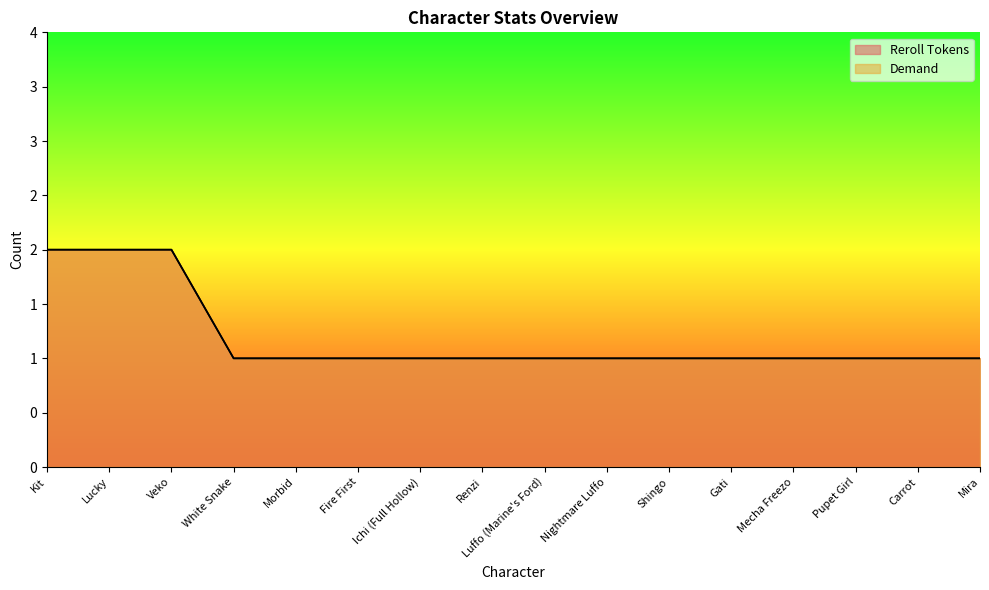

True or false: Reroll Tokens and Demand intersect in this chart.

False